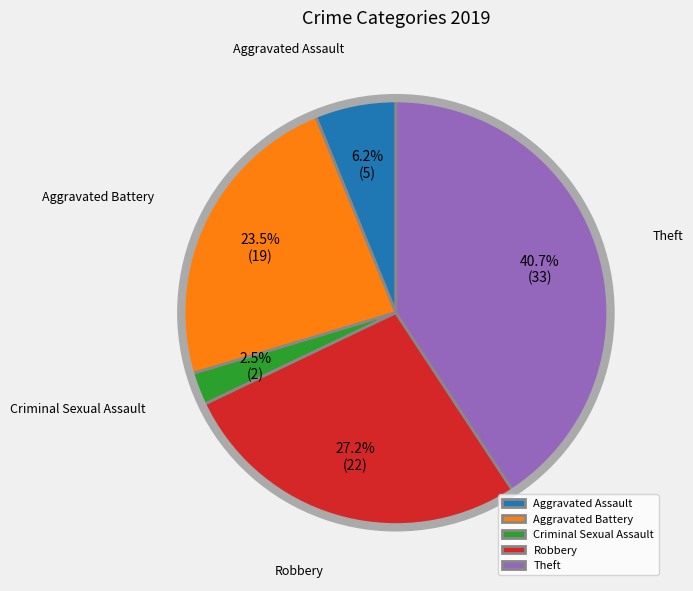

To the nearest percent, what portion does Robbery represent?

27%